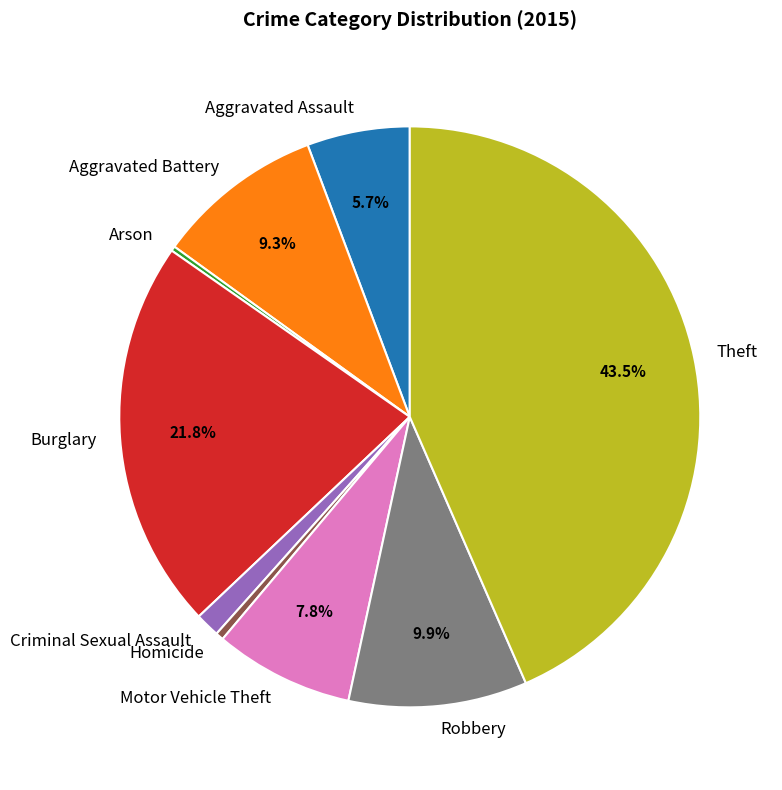

What is the largest slice in the pie chart?

Theft